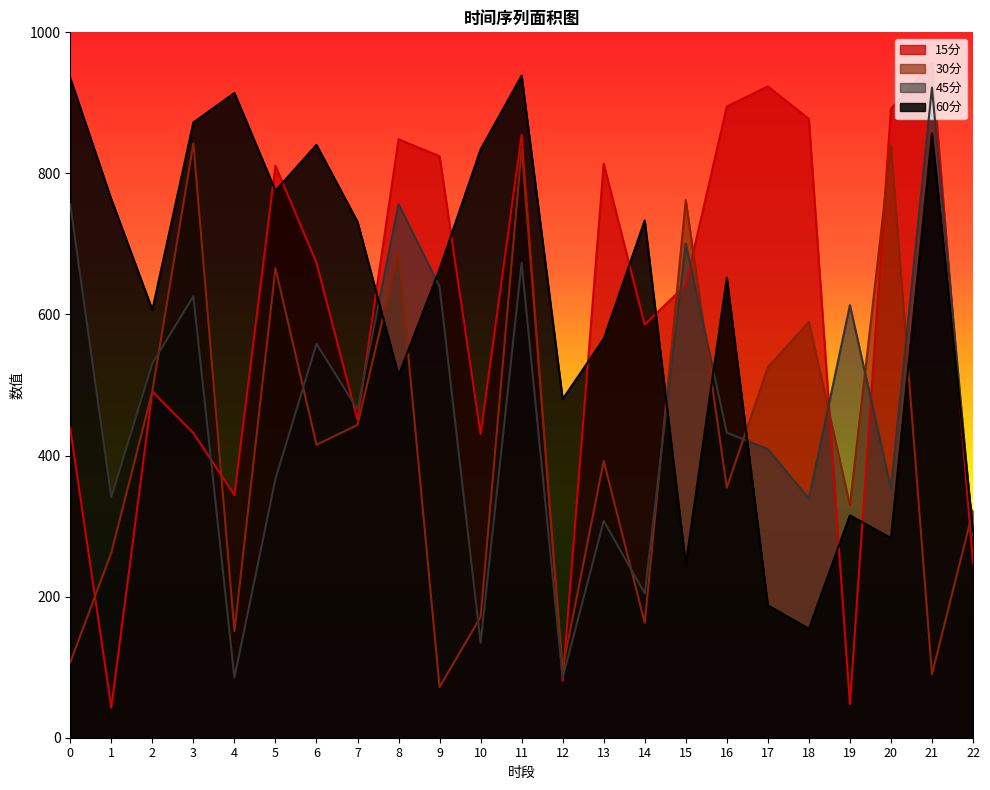

After their last crossing, which series has the higher values: 15分 or 45分?

45分